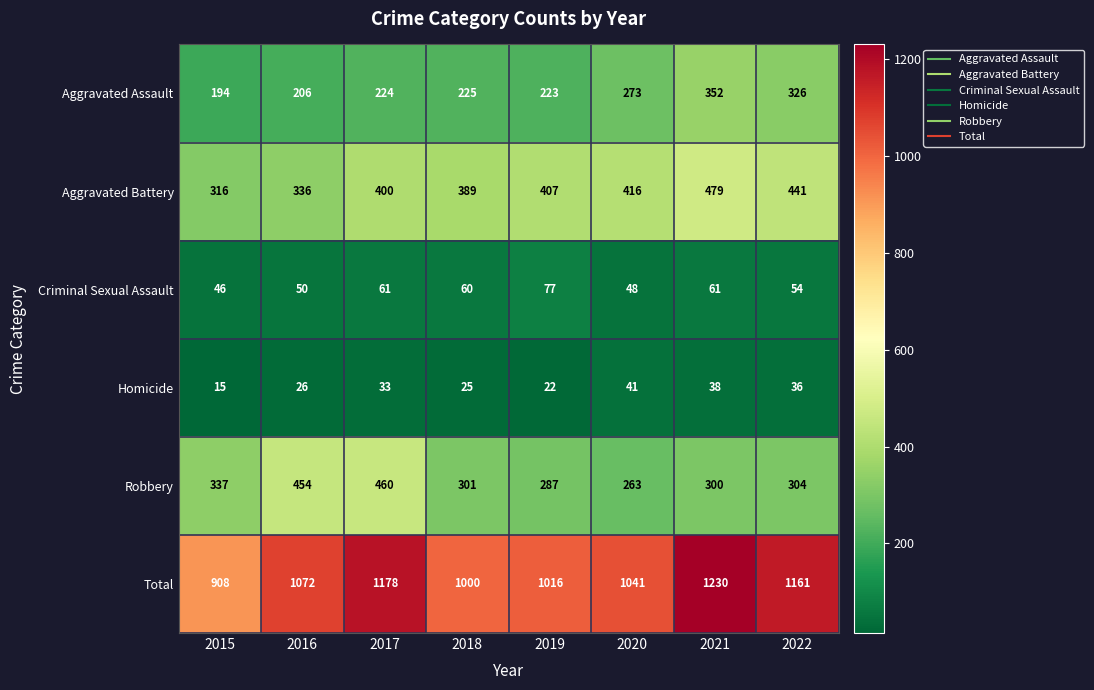

True or false: Aggravated Assault has a value of 66 at 2015.

False